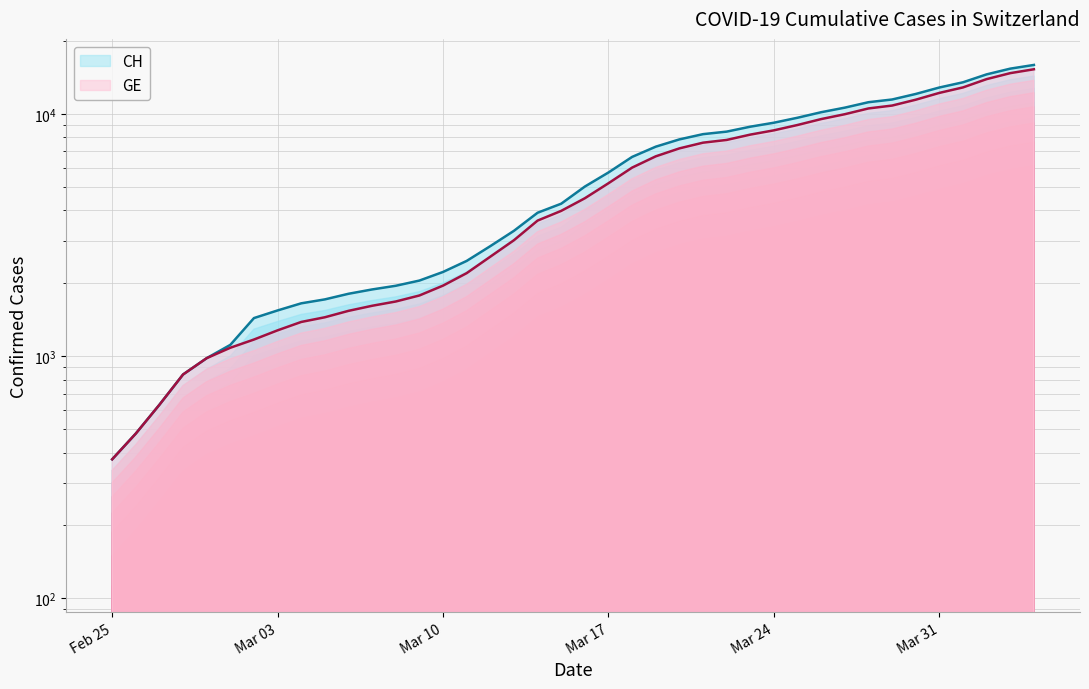

True or false: CH has more than 2 points higher than both neighbors.

False